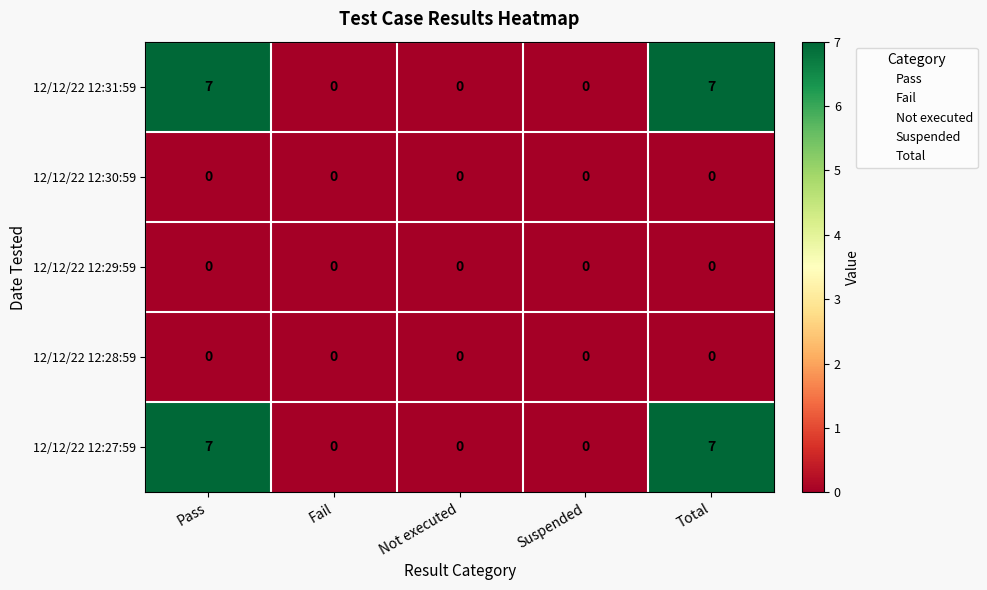

What is the total value across all series at Total?

14